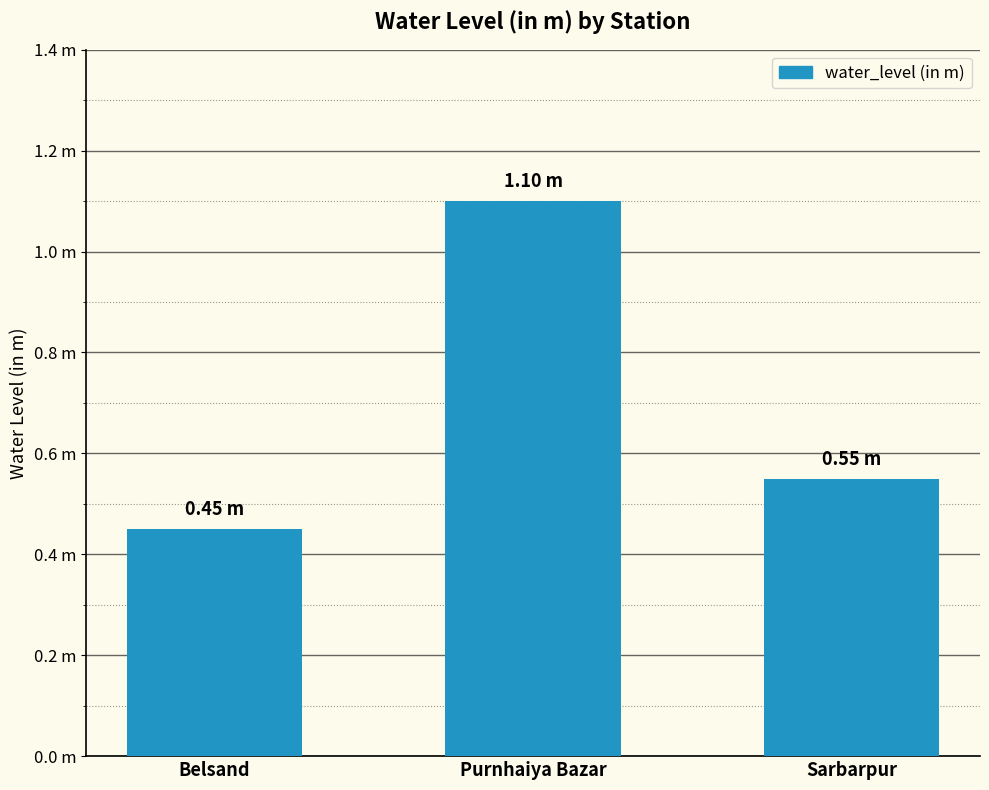

What is the label of the 2nd bar from the left?

Purnhaiya Bazar